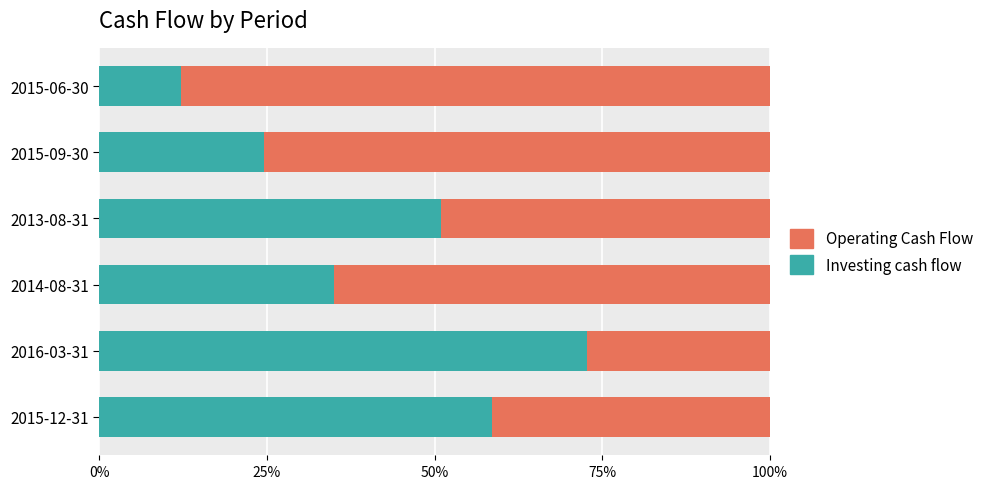

True or false: Operating Cash Flow has a value of 72.8 at 2016-03-31.

True